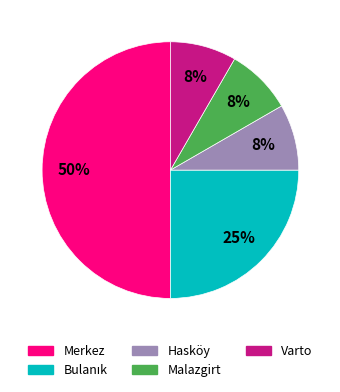

What percentage is the Malazgirt slice, to the nearest percent?

8%